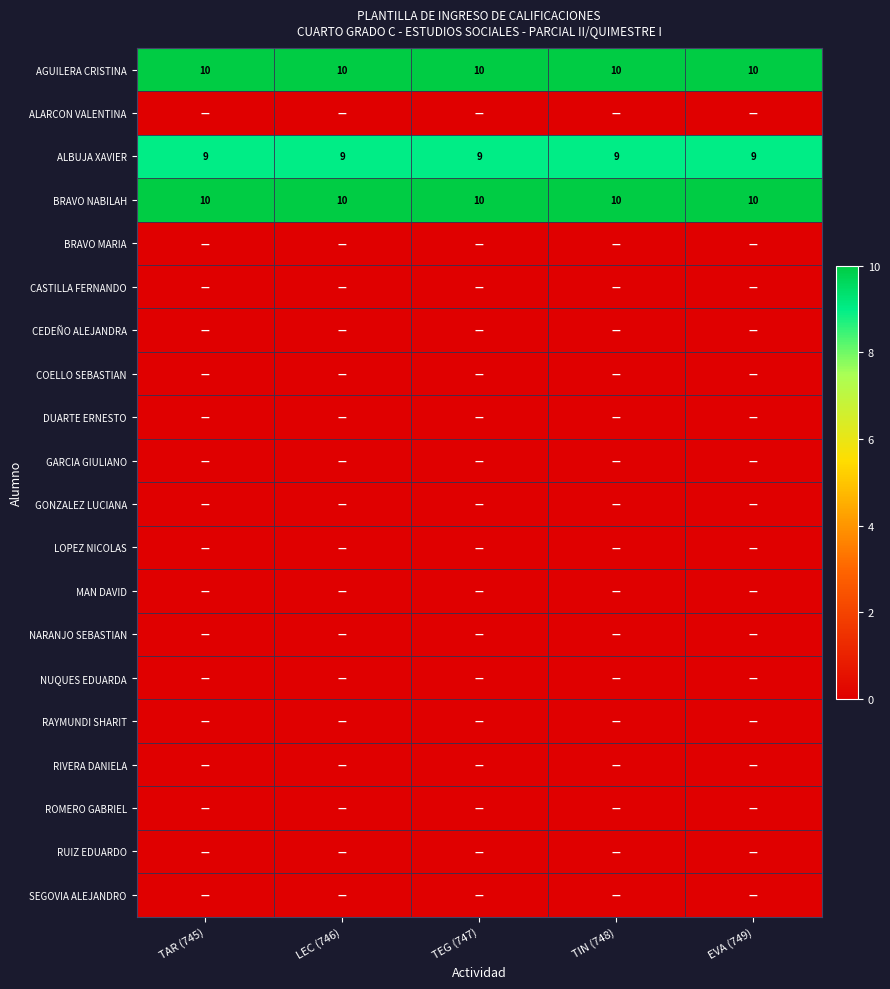

The AGUILERA CRISTINA series shows 13 at TEG (747). True or false?

False